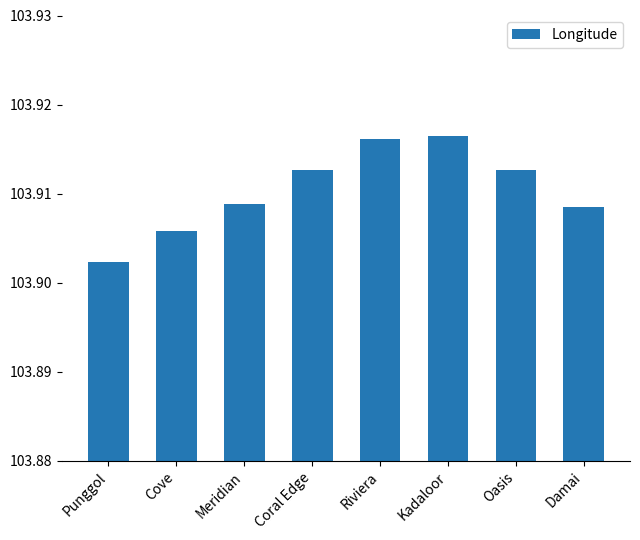

True or false: the data shows 149.1 at Oasis.

False